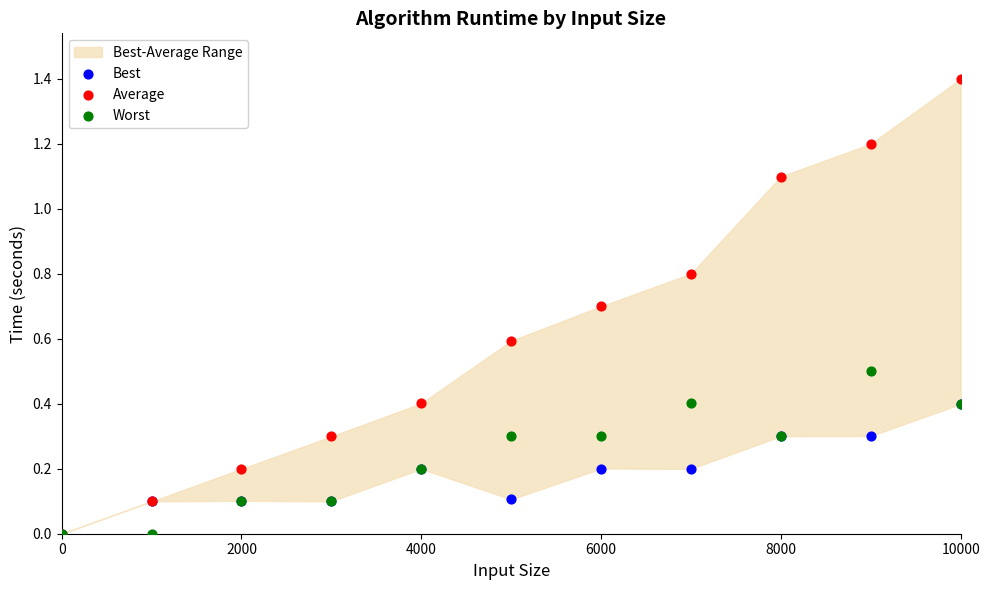

Which series contains the highest Y value?

Average